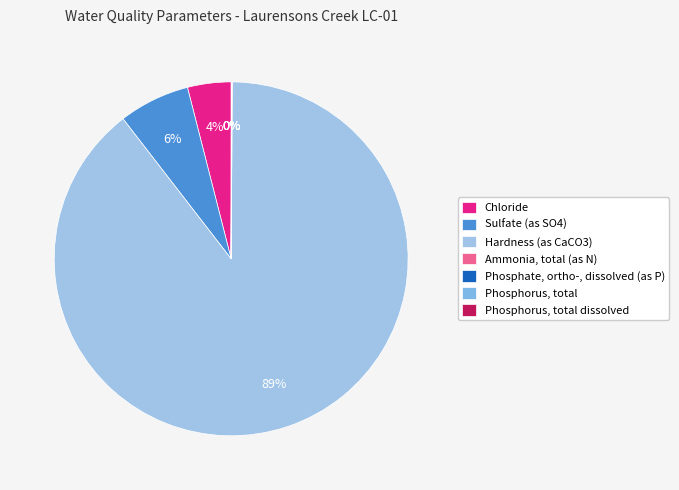

The Ammonia, total (as N) slice represents 1% of the pie. True or false?

False